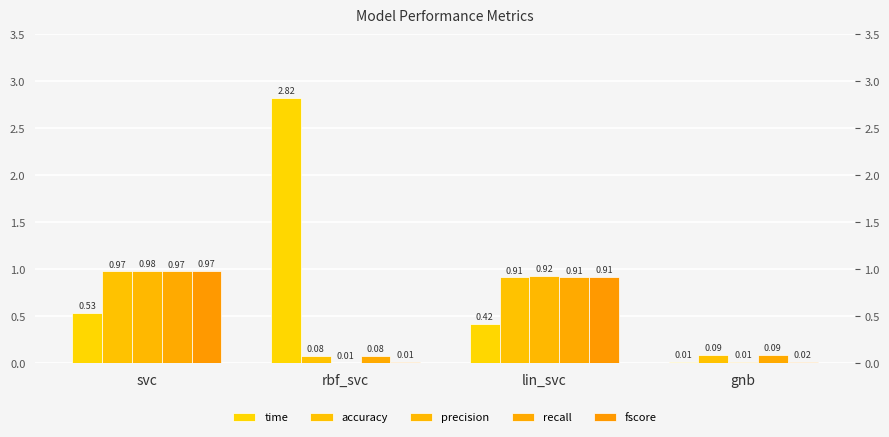

The value of accuracy at svc is 1.7. True or false?

False